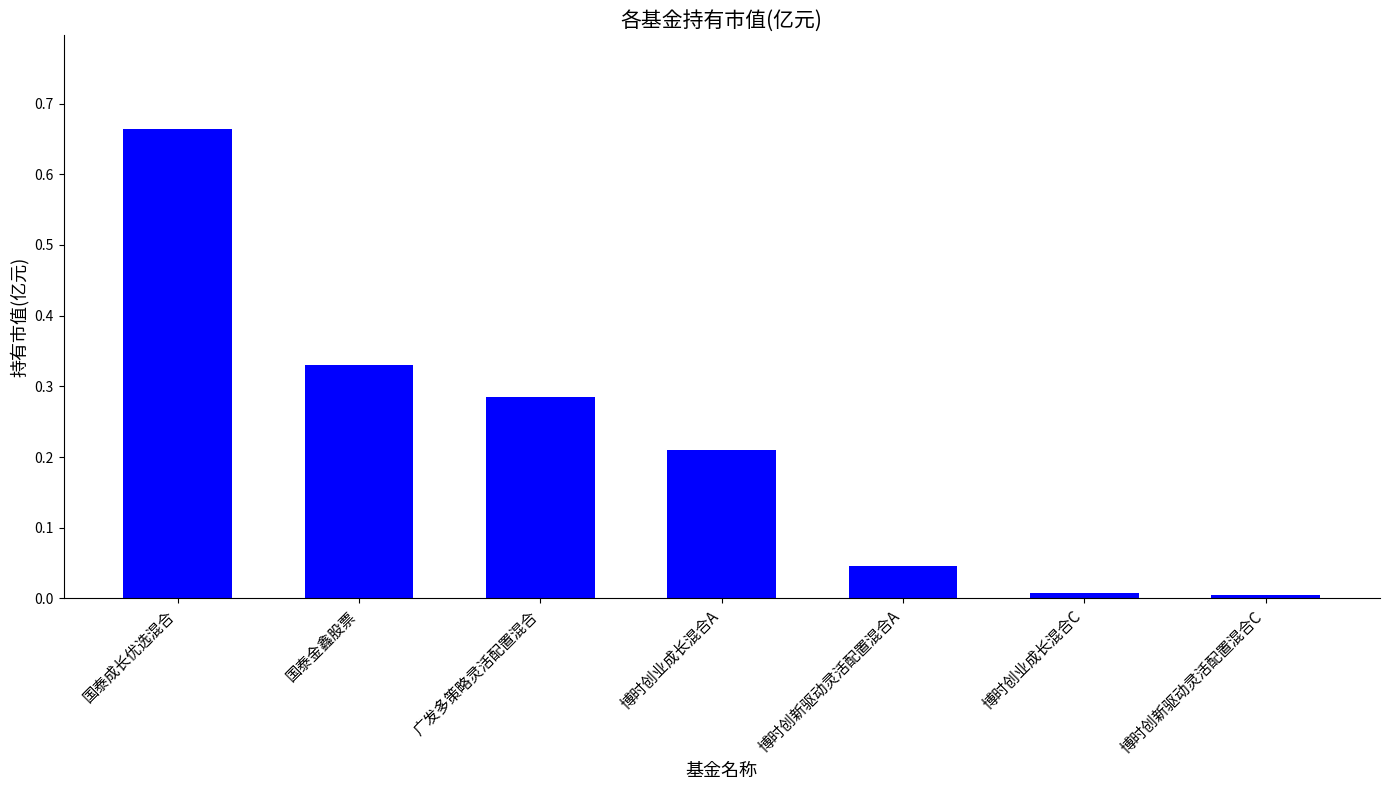

How many distinct data groups are displayed?

1